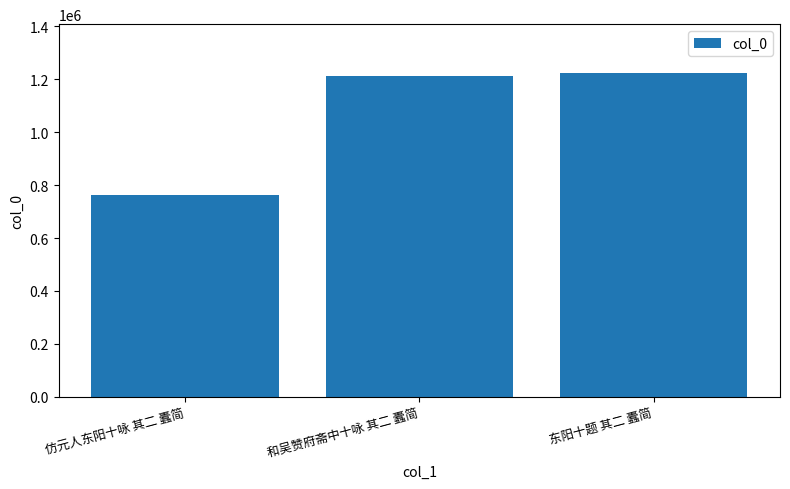

What is the label of the 2nd bar from the right?

和吴赞府斋中十咏 其二 蠹简